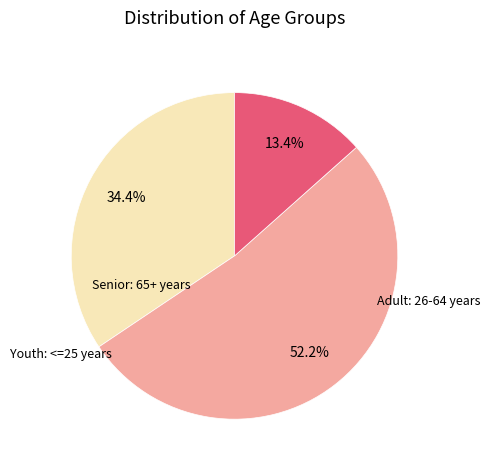

Does any single category account for the majority?

Yes